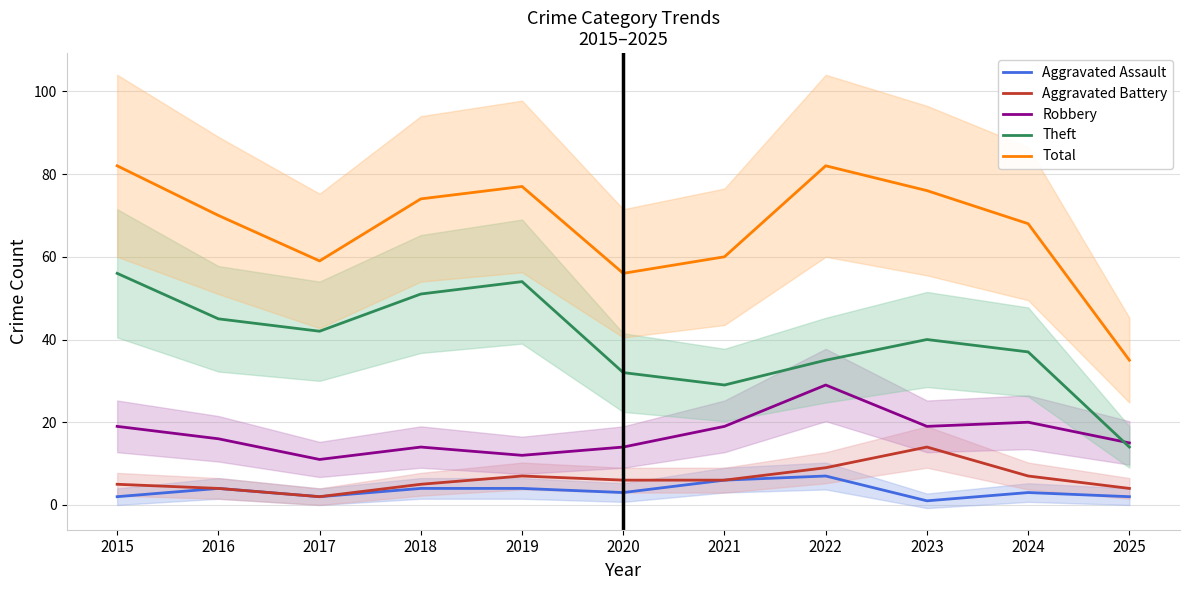

In Robbery, how many points are higher than both neighbors (excluding endpoints)?

3